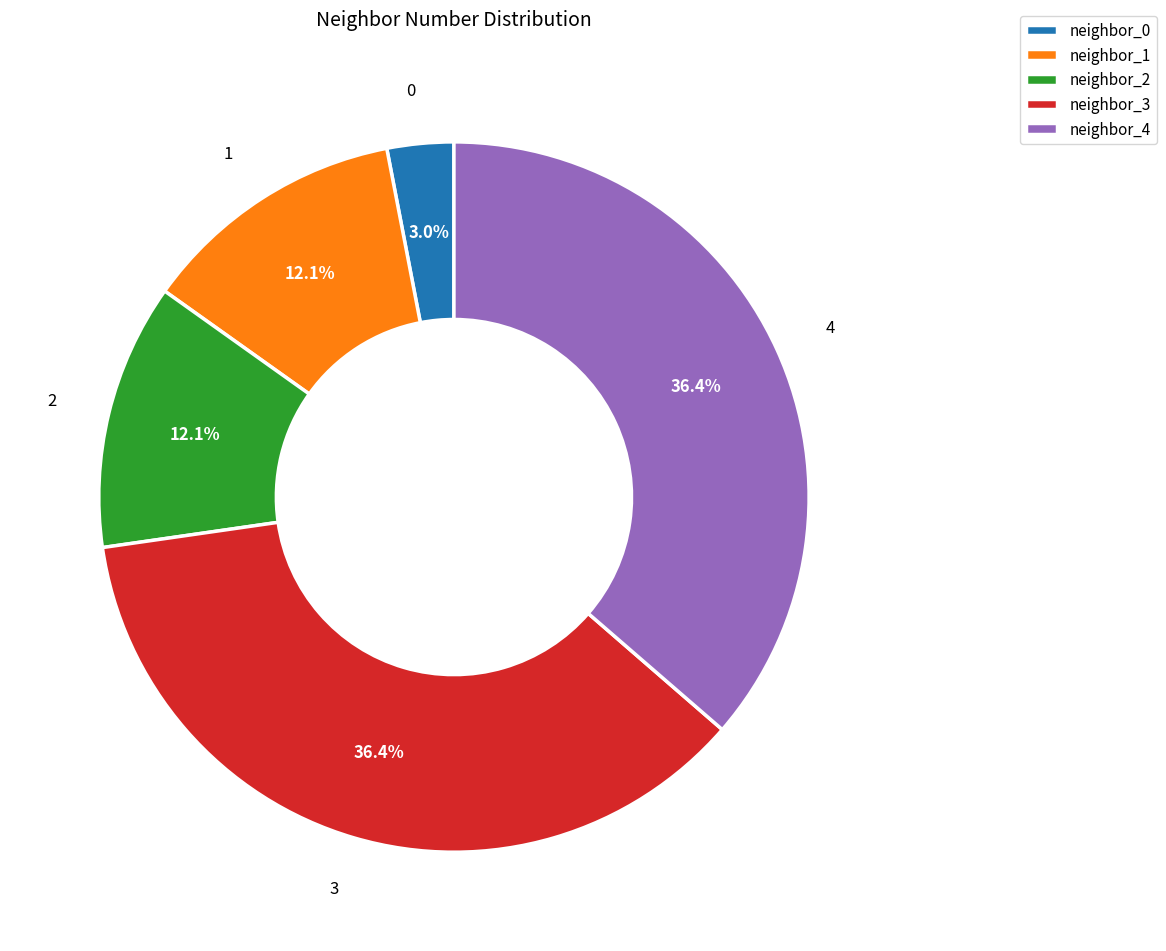

Does 0 account for over 50% of the chart?

No